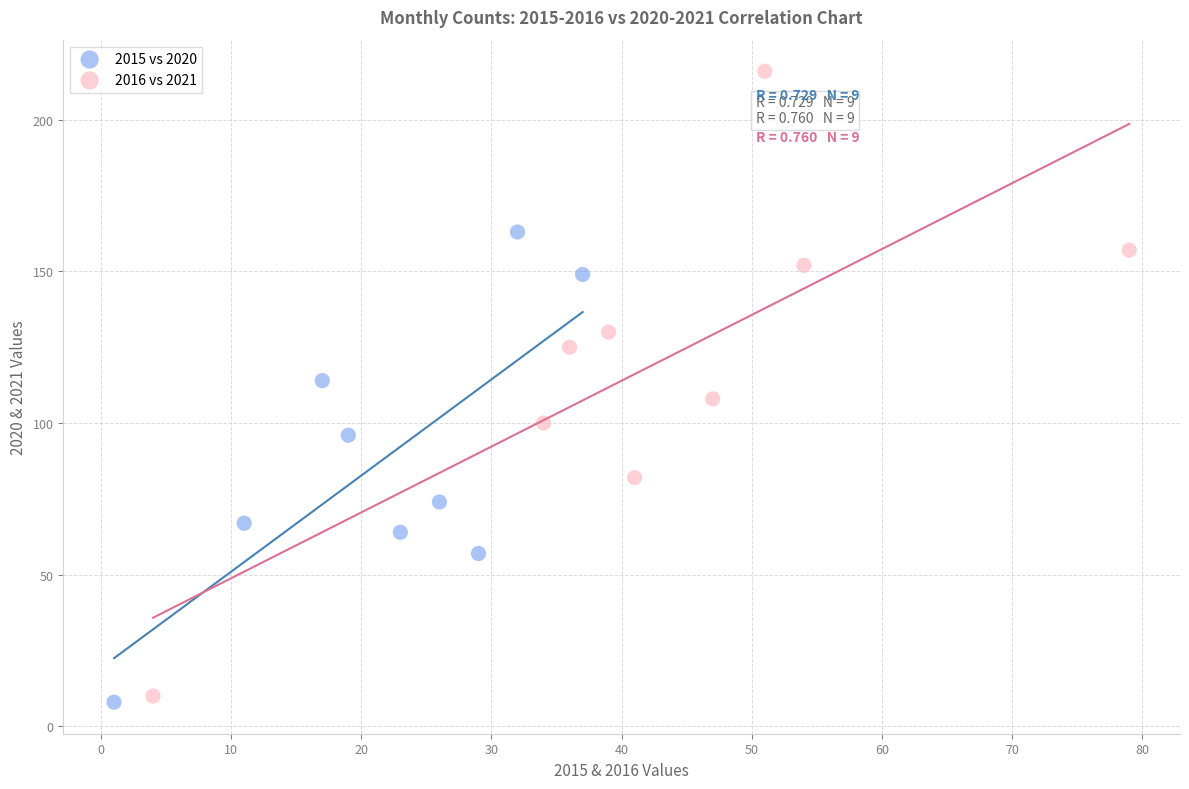

Which series contains the highest Y value?

2016 vs 2021